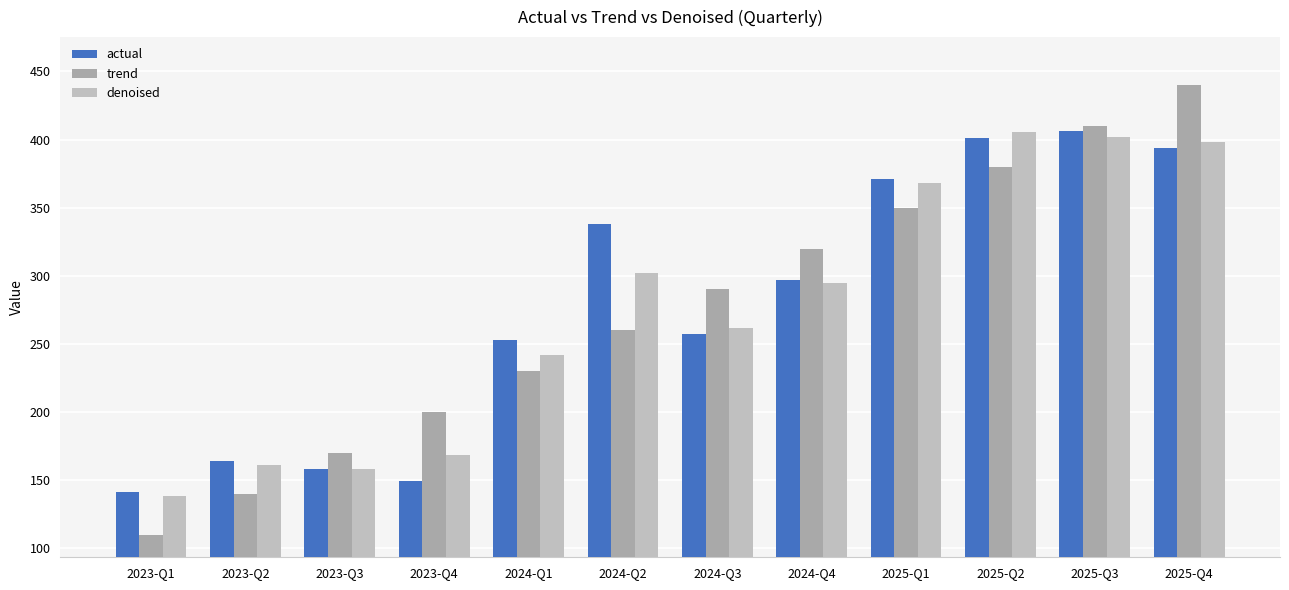

Which series changed the most between 2023-Q1 and 2024-Q2?

actual